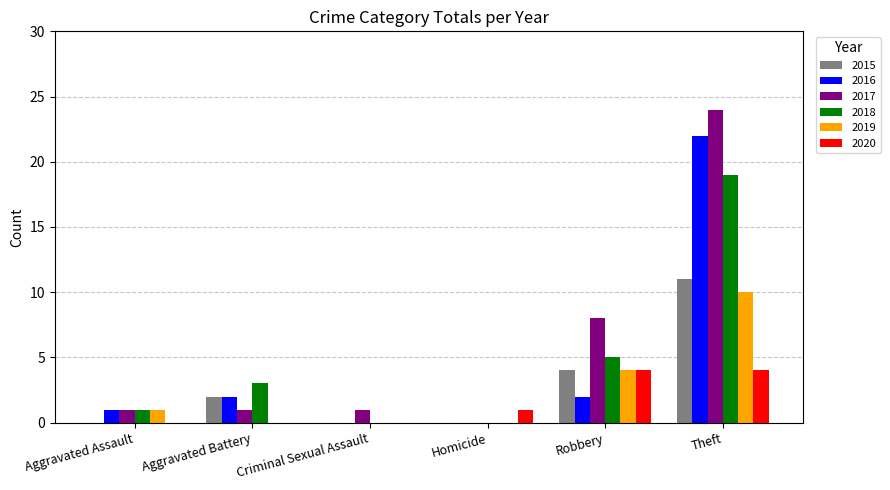

Which series changed the most between Robbery and Theft?

2016